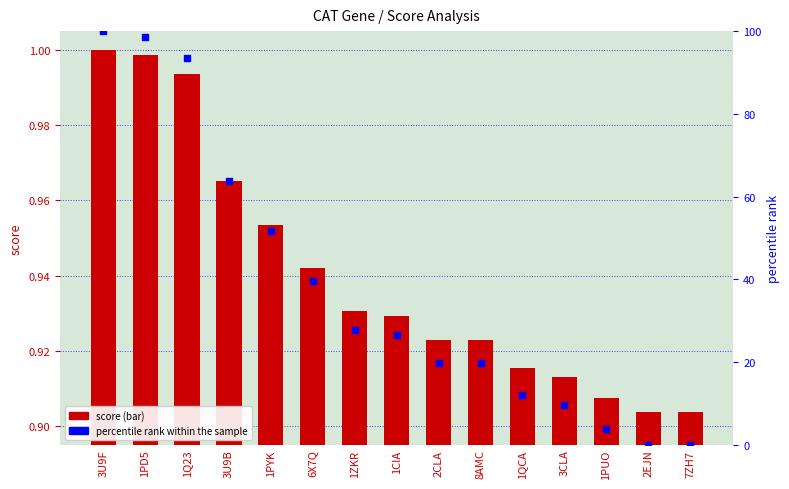

What are all the series names shown in the legend?

score, percentile rank within the sample